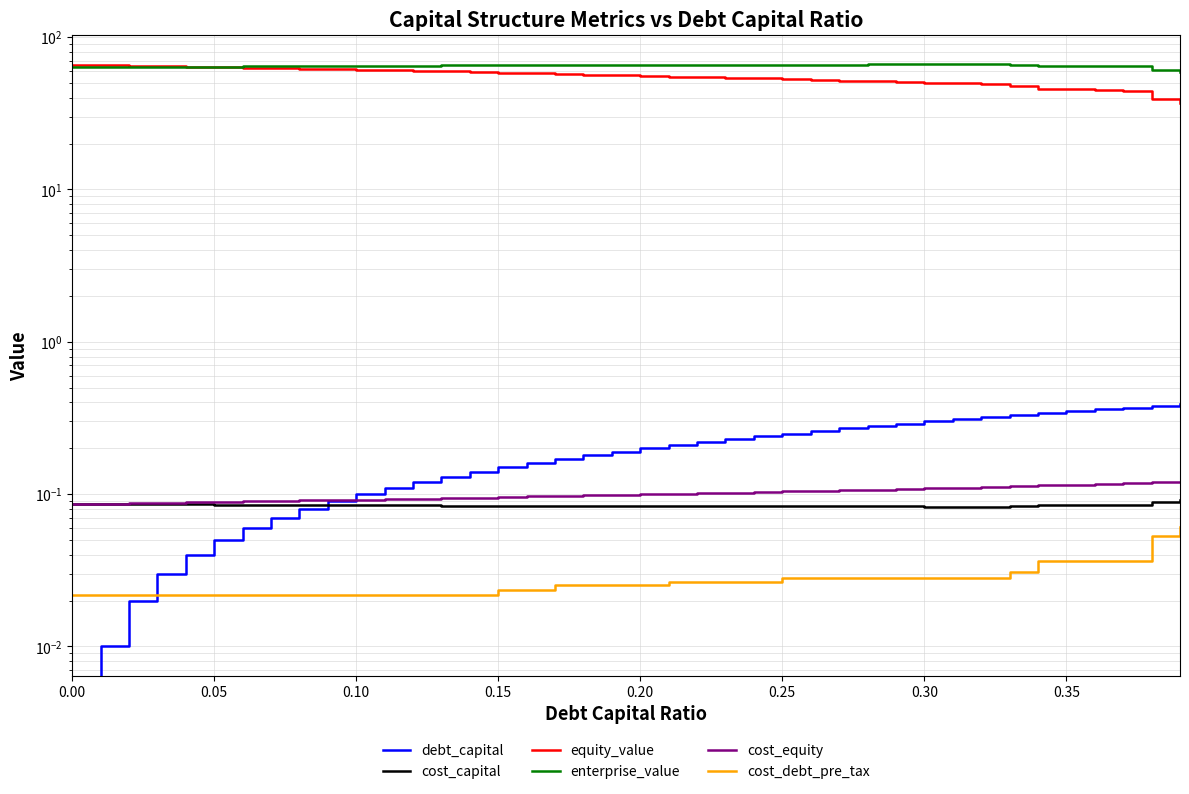

What is the average value of the cost_capital series?

0.1